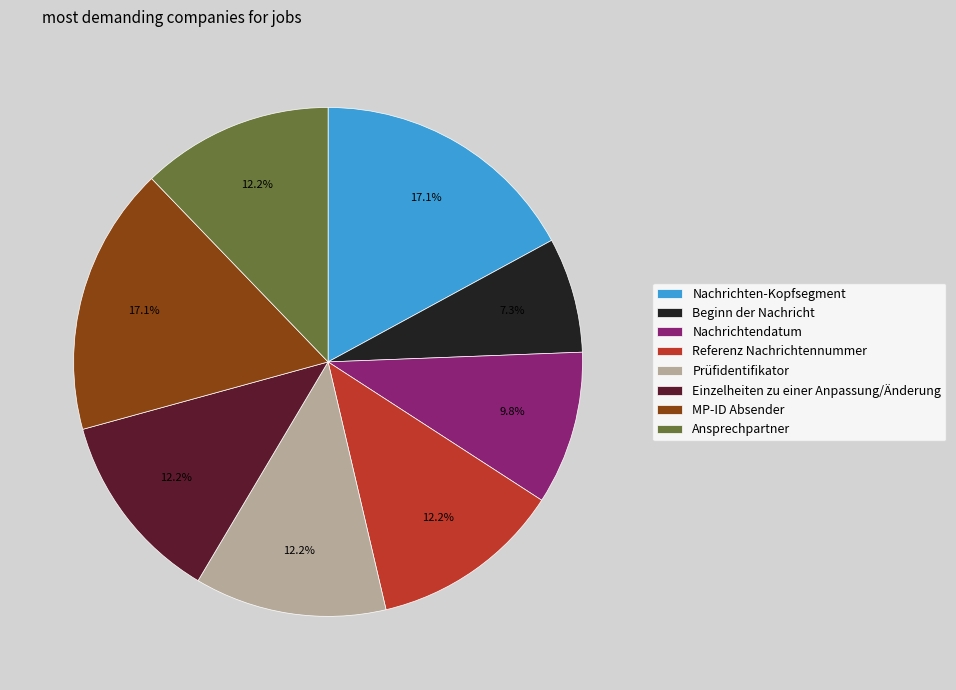

Is there any slice that represents more than half of the pie?

No